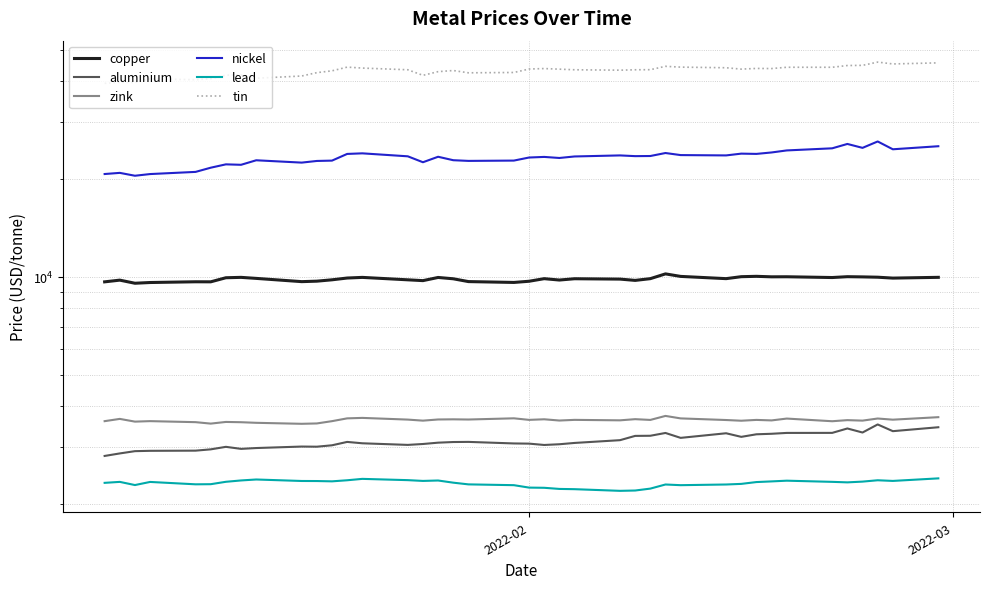

True or false: nickel and lead cross at least once.

False